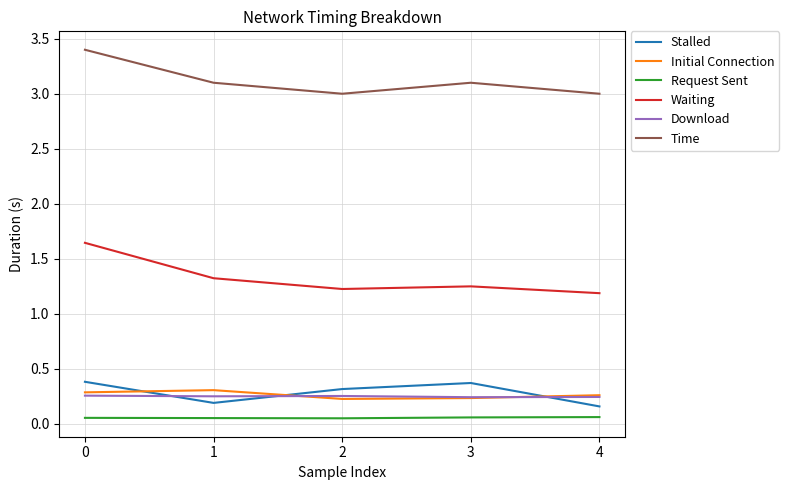

Is the value of Stalled at 0 greater than the value of Time at 0?

No